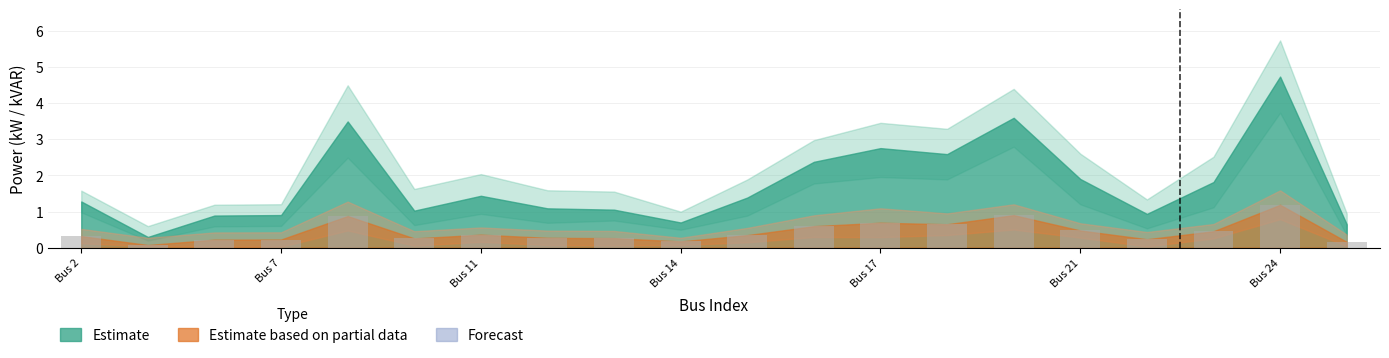

What is the maximum value shown in the chart?

1.2